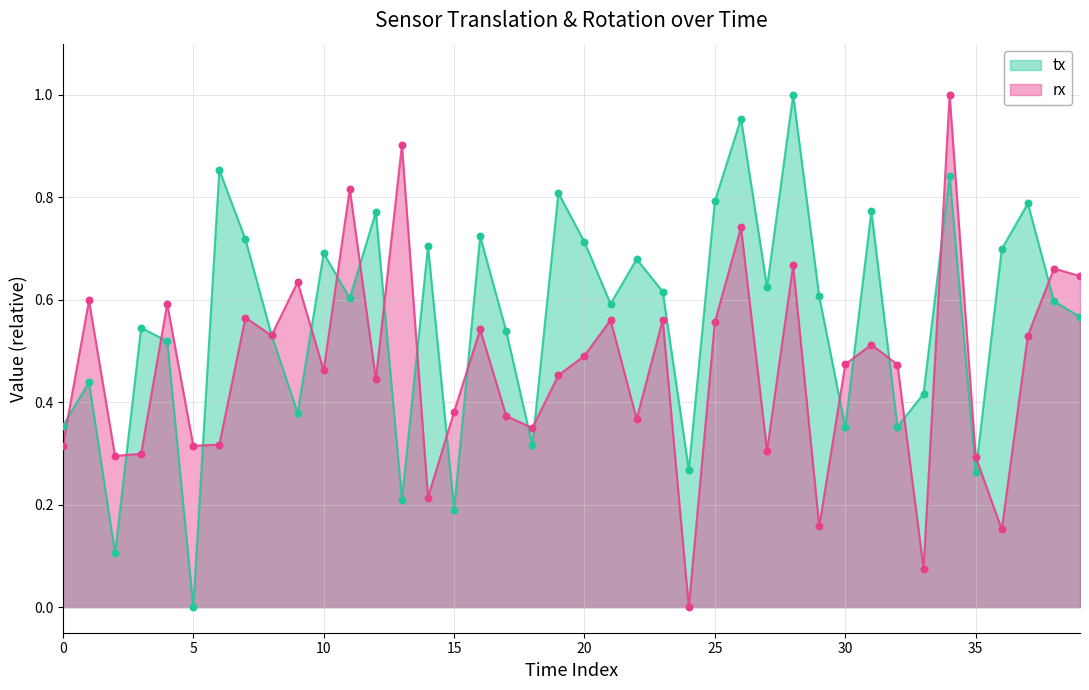

Which series contains the lowest Y value?

rx